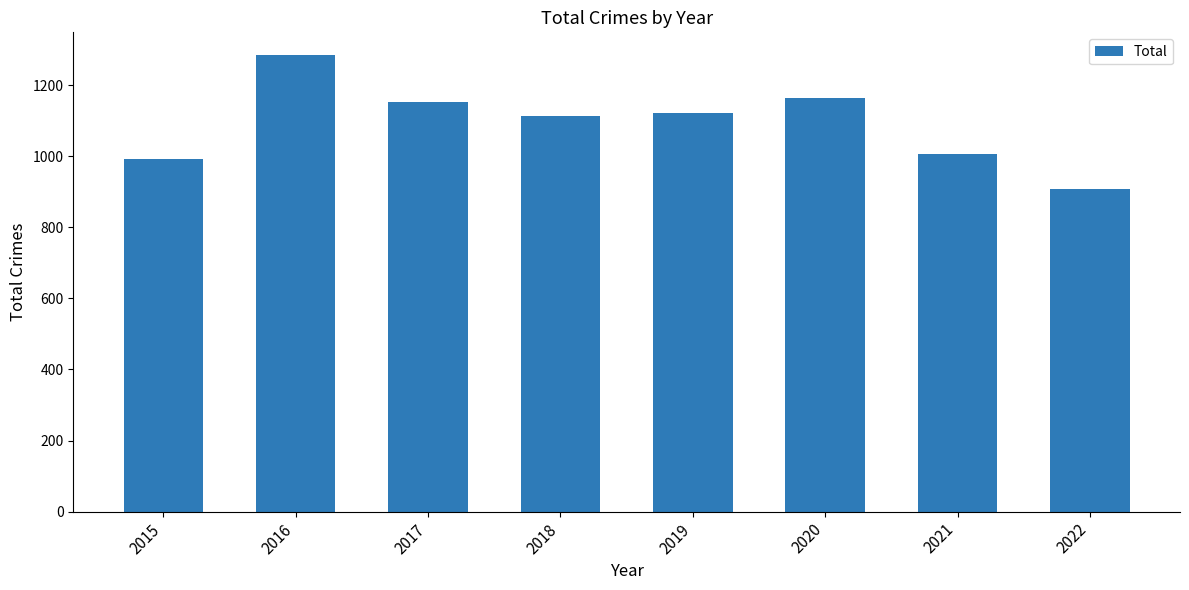

The chart shows a value of 1471 at 2021. True or false?

False